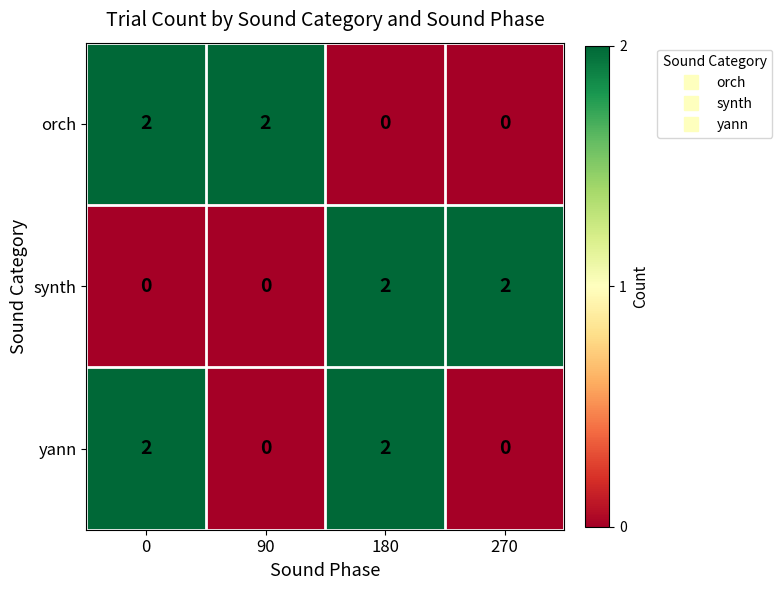

Between 0 and 90, which series saw the biggest shift?

yann